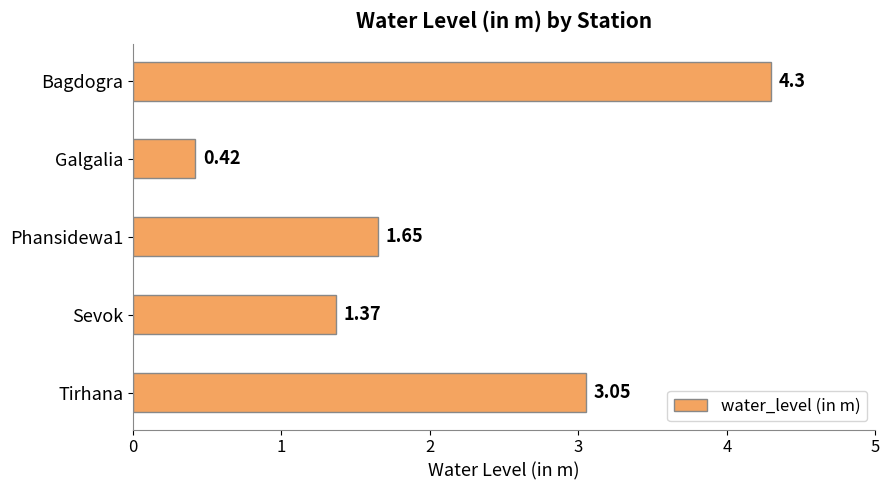

List the labels in order of value, smallest first.

Galgalia, Sevok, Phansidewa1, Tirhana, Bagdogra